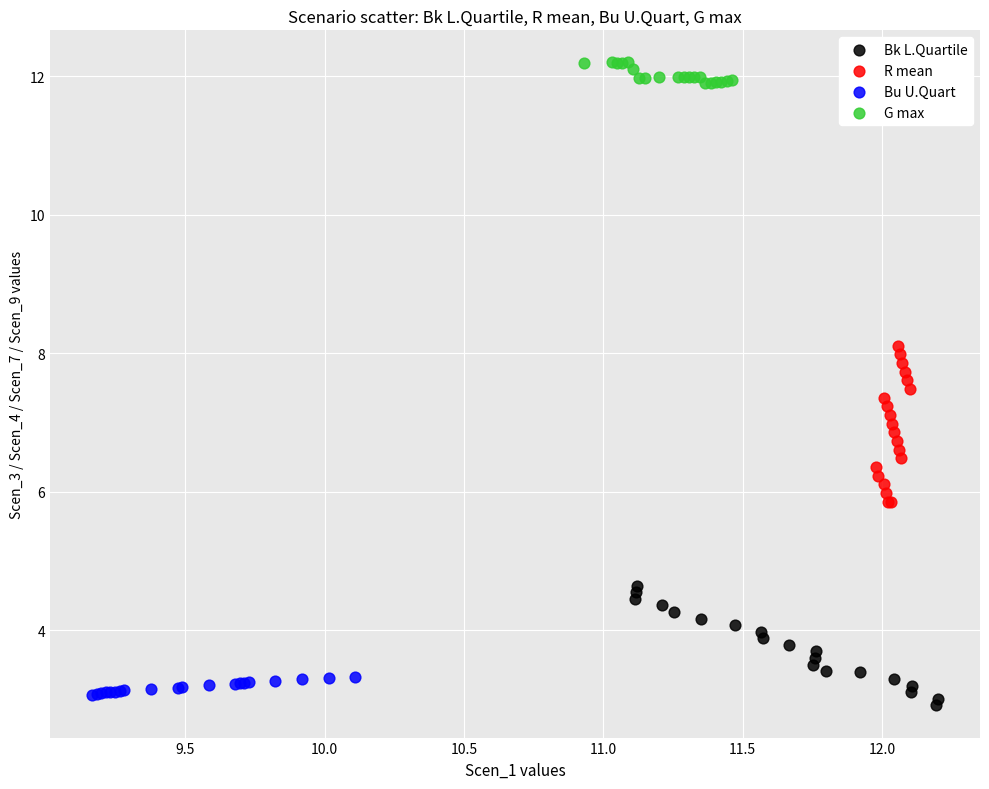

Which series contains the highest Y value?

G max